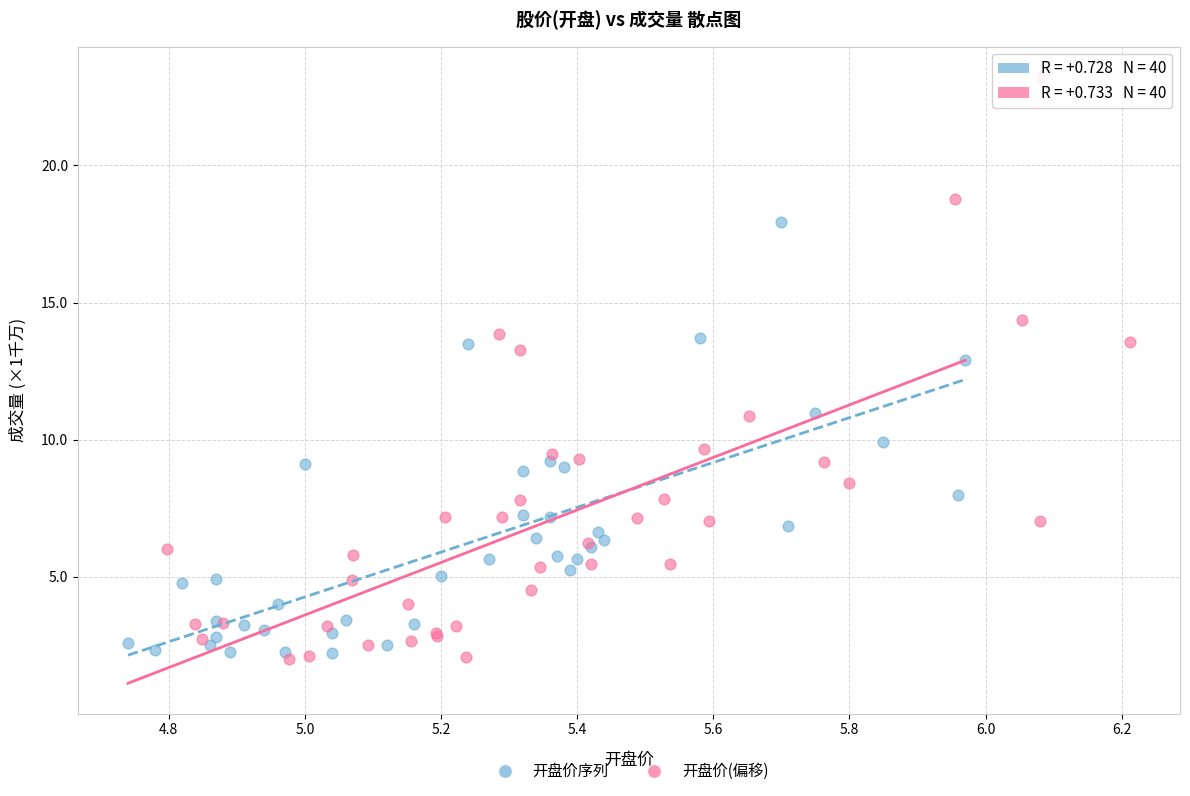

What are all the series names shown in the legend?

开盘价序列, 开盘价(偏移)